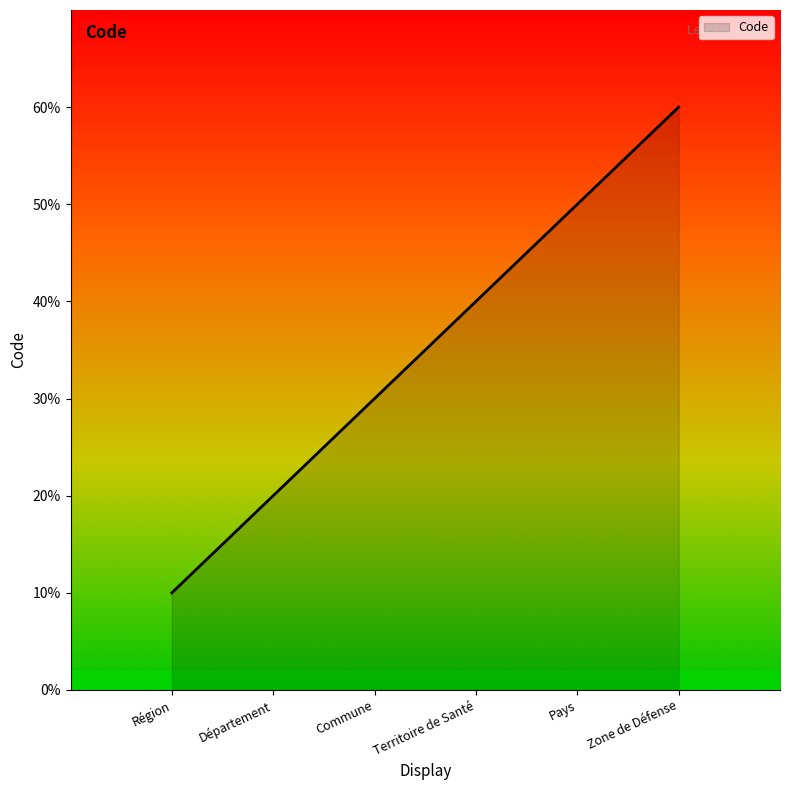

How many lines are shown in the chart?

1